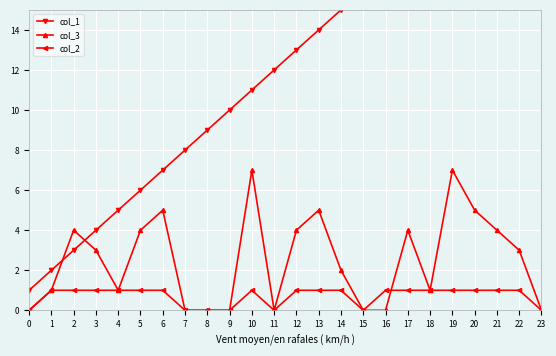

At which category is the sum across all series the highest?

19